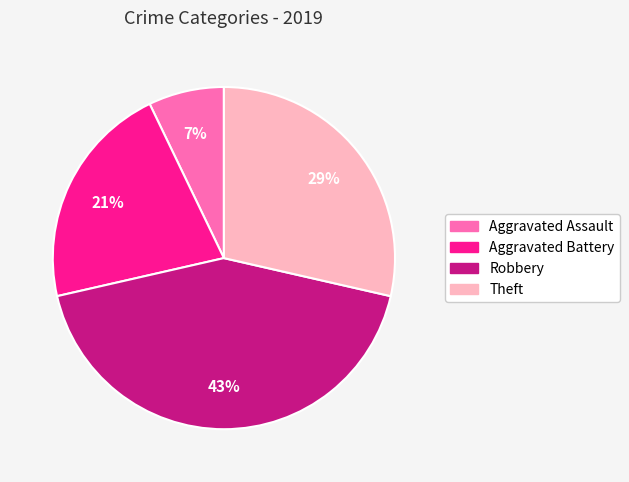

To the nearest percent, what is the difference between the largest and smallest slice percentages?

36%